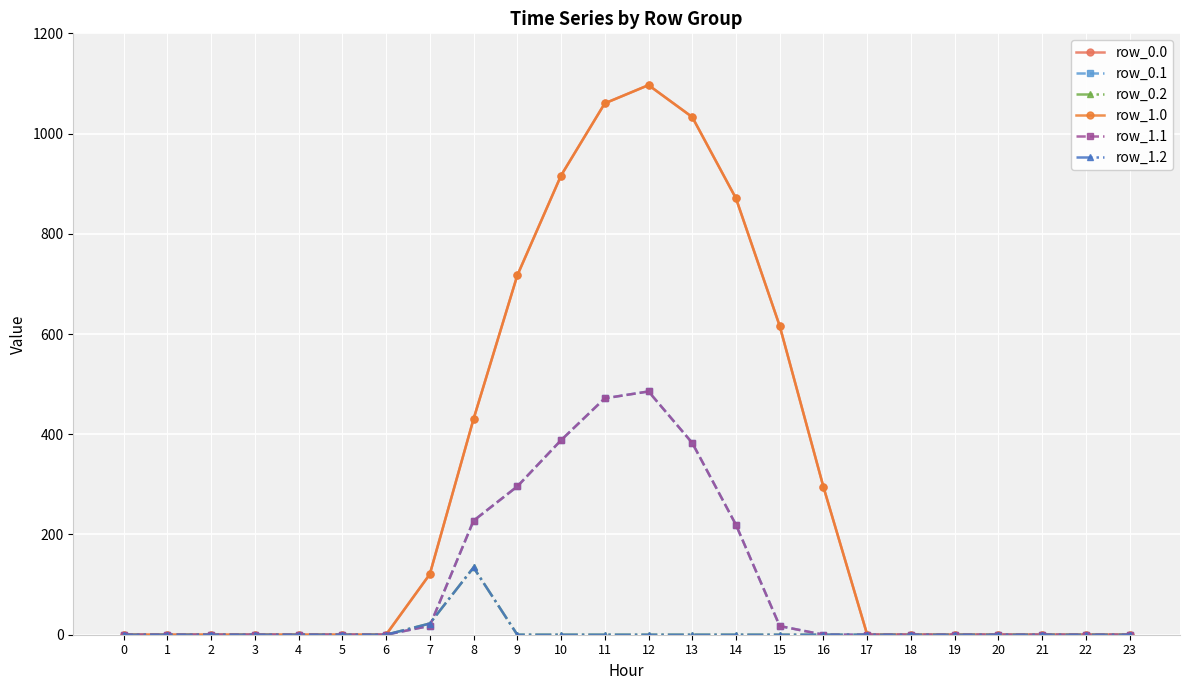

Between which two adjacent categories do row_0.1 and row_1.2 first intersect?

7 and 8